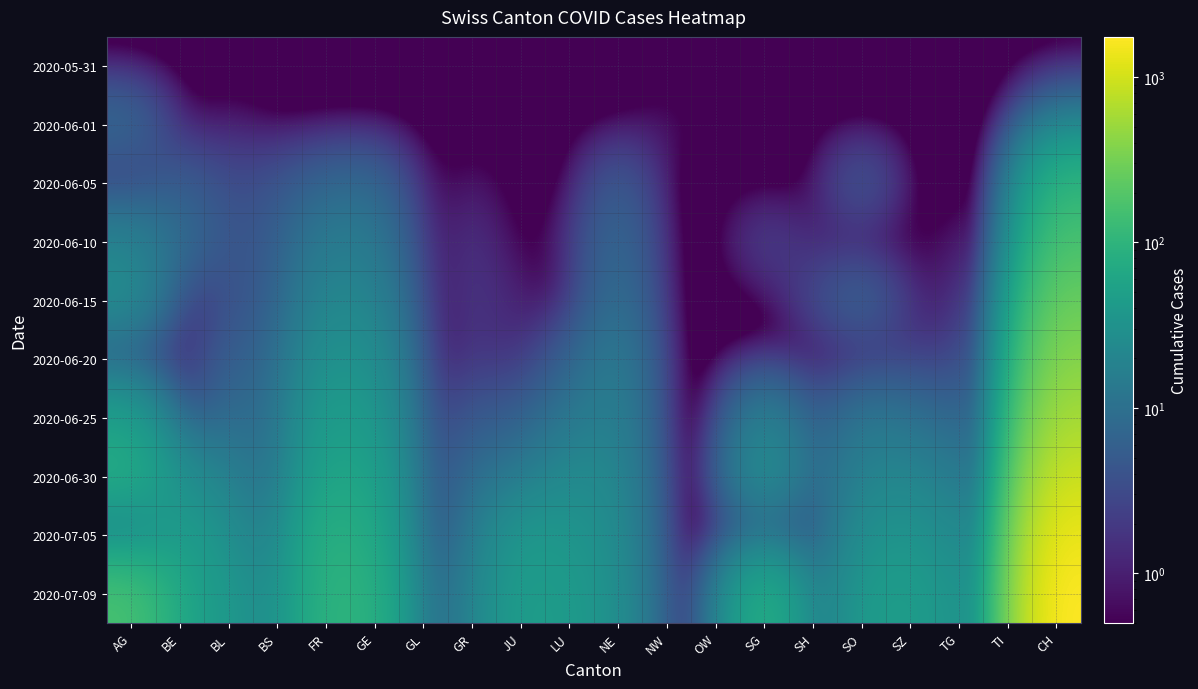

At which category does the chart reach its peak across all series?

CH